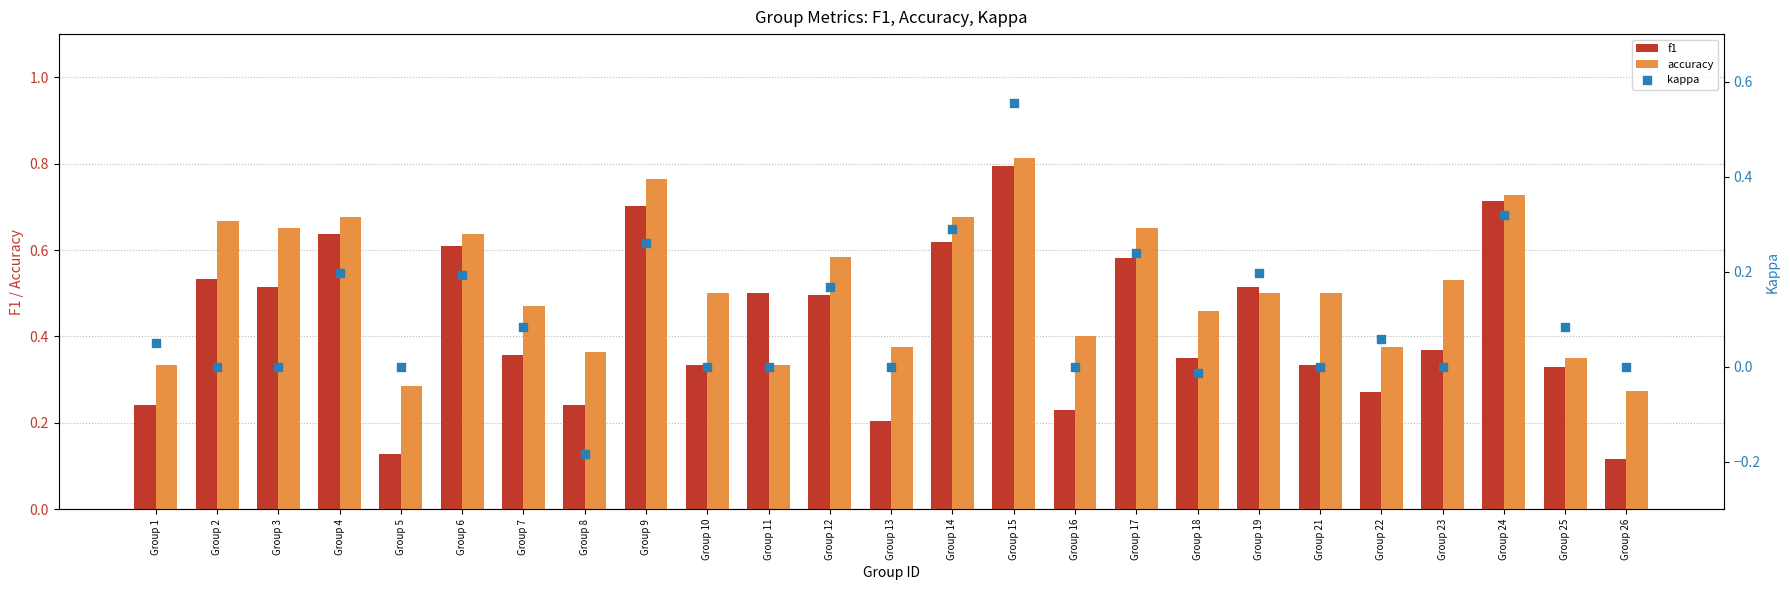

Which series has the largest total across all categories?

accuracy